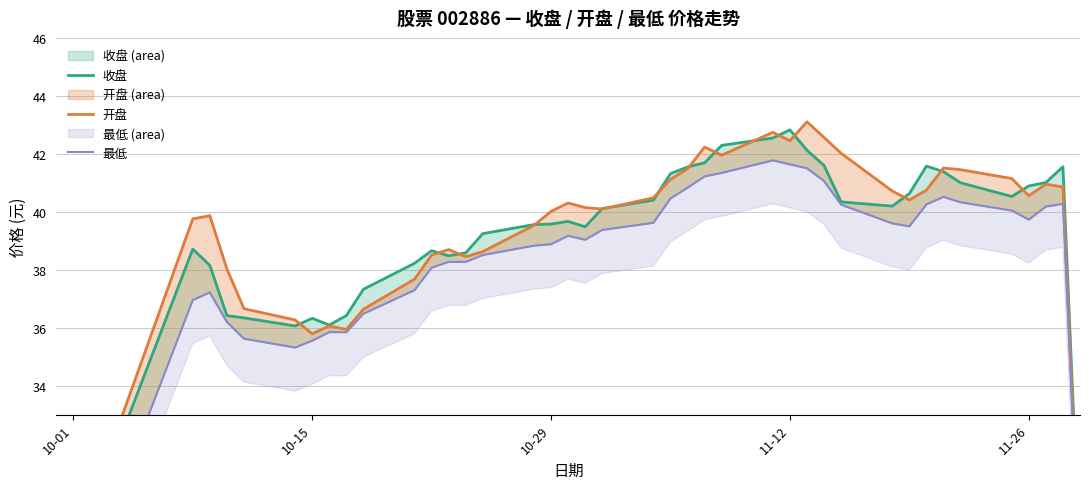

What is the minimum value shown in the chart?

24.7